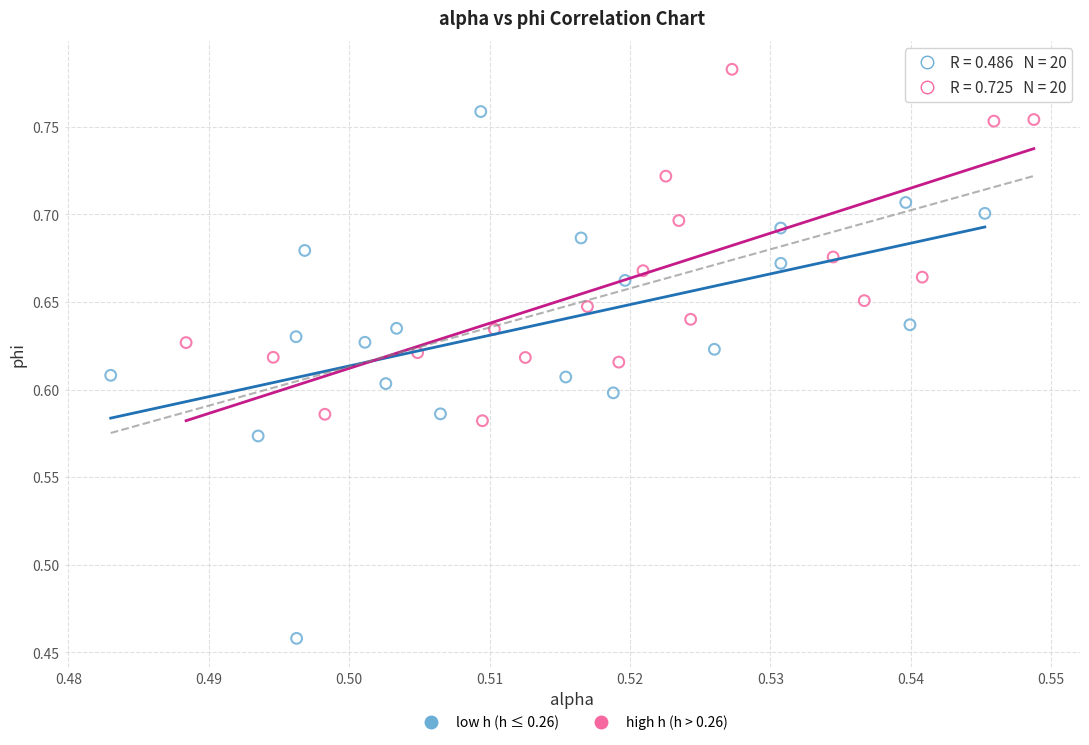

Which series reaches the maximum Y coordinate?

high h (h > 0.26)